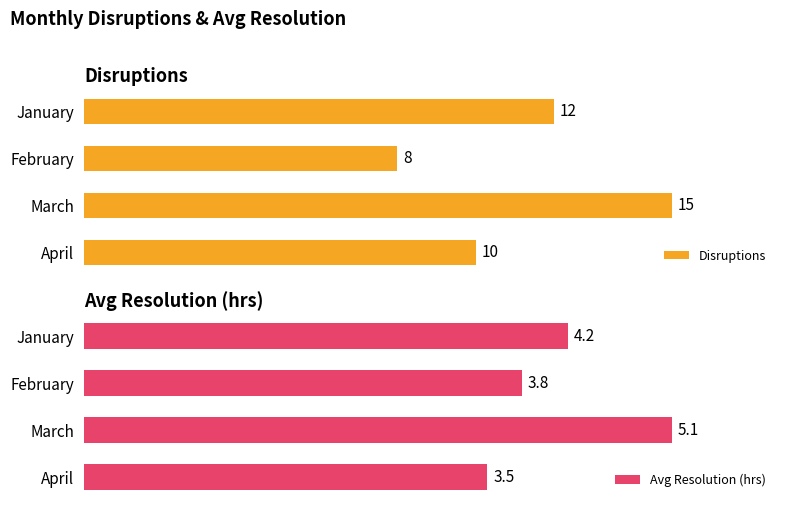

List the labels in order of Disruptions value, smallest first.

February, April, January, March